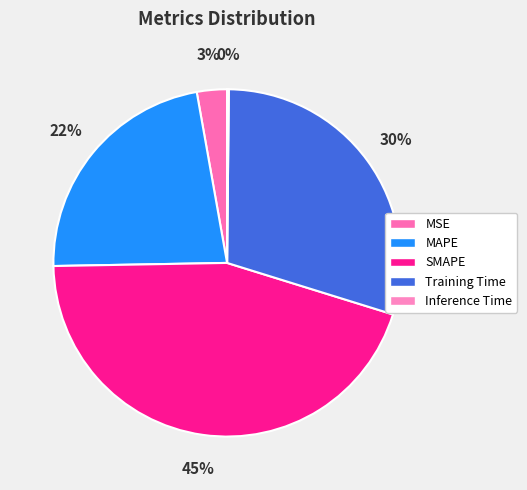

How many segments does this pie chart have?

5